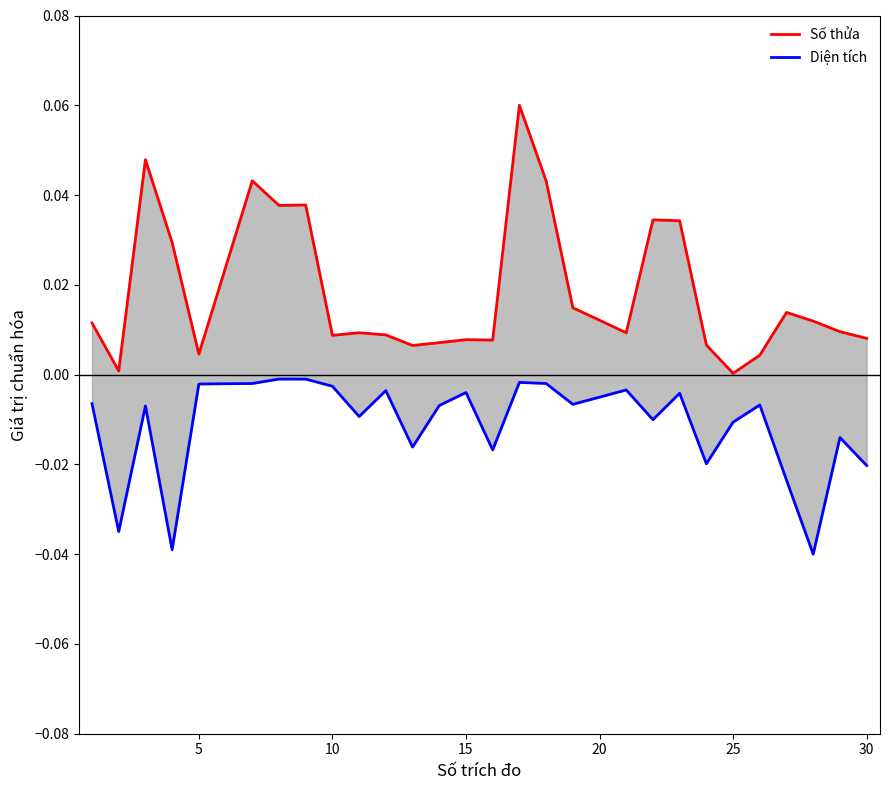

Is the value of Diện tích at 35 greater than the value of Số thửa at 15?

No